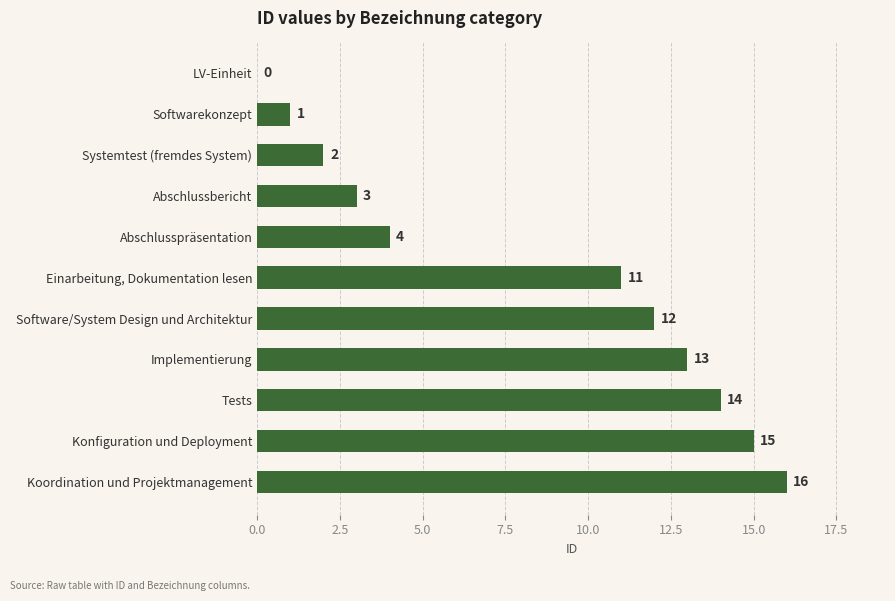

Which category has the highest value across all series?

Koordination und Projektmanagement